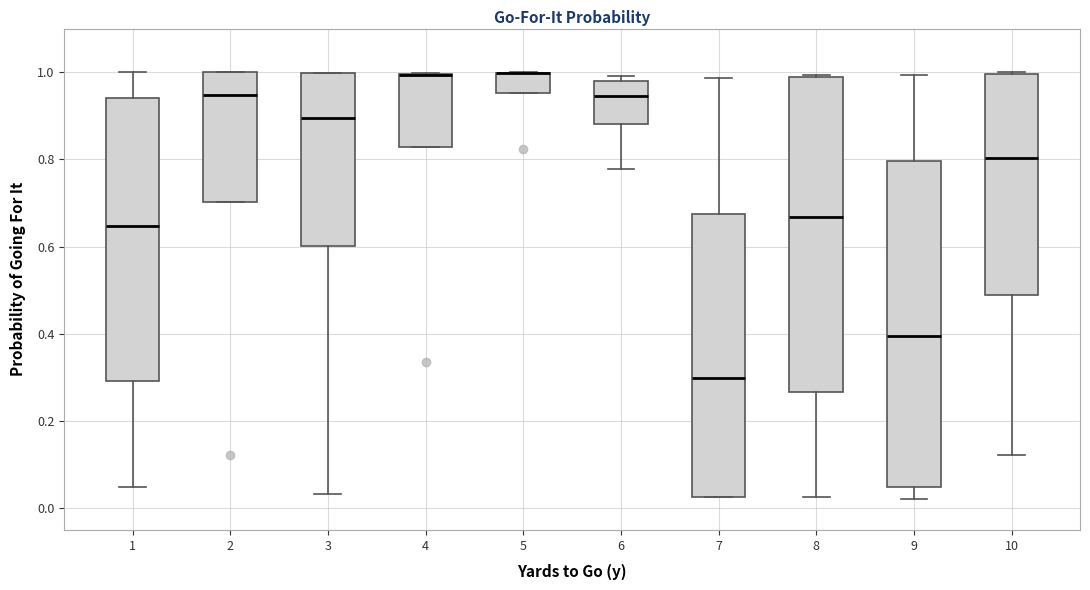

Where does the median line of the box at x = 10 sit on the y-axis? The values are not printed on the chart, so give them approximately, as read against the axis.

0.80